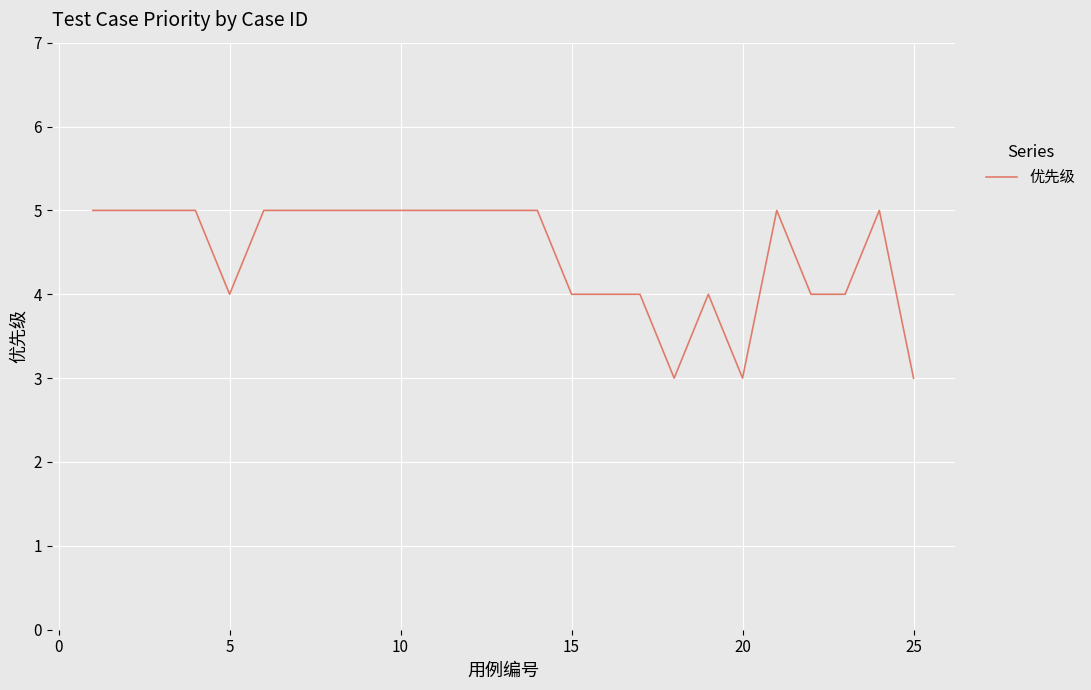

What is the maximum value shown in the chart?

5